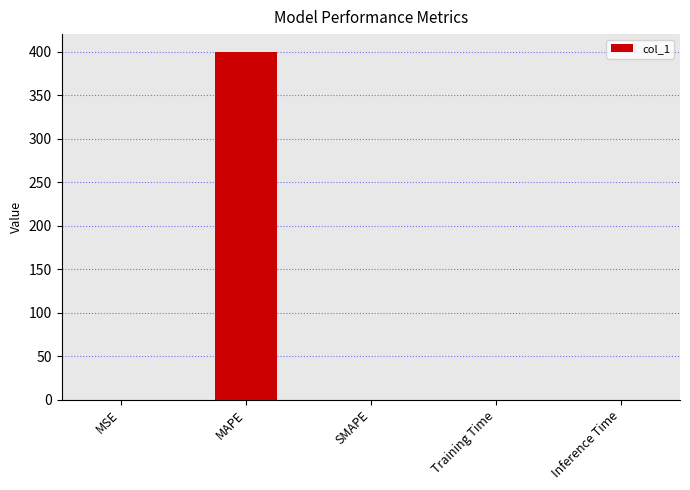

What is the sum of all values?

400.5